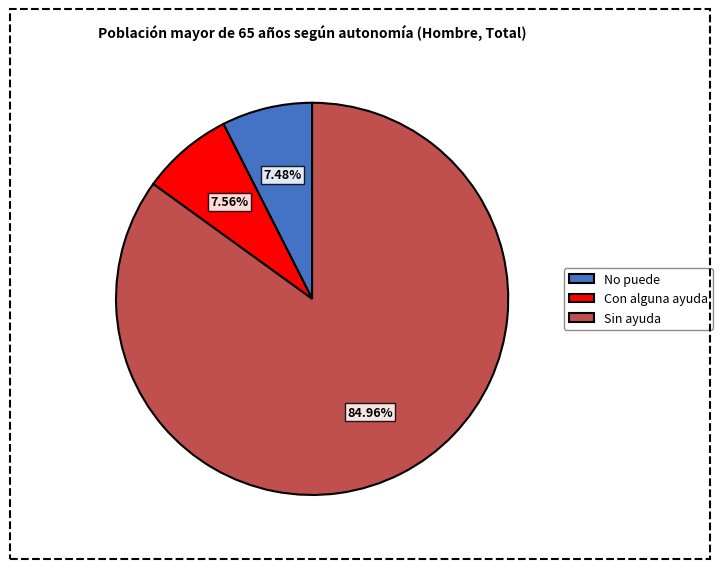

What is the largest slice in the pie chart?

Sin ayuda